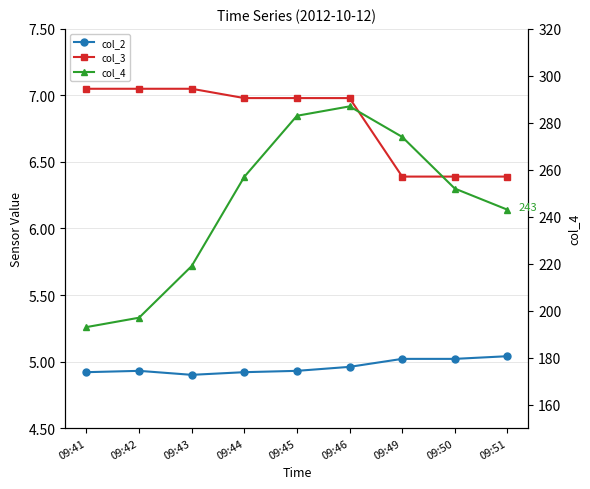

The col_2 series shows 2.7 at 09:45. True or false?

False